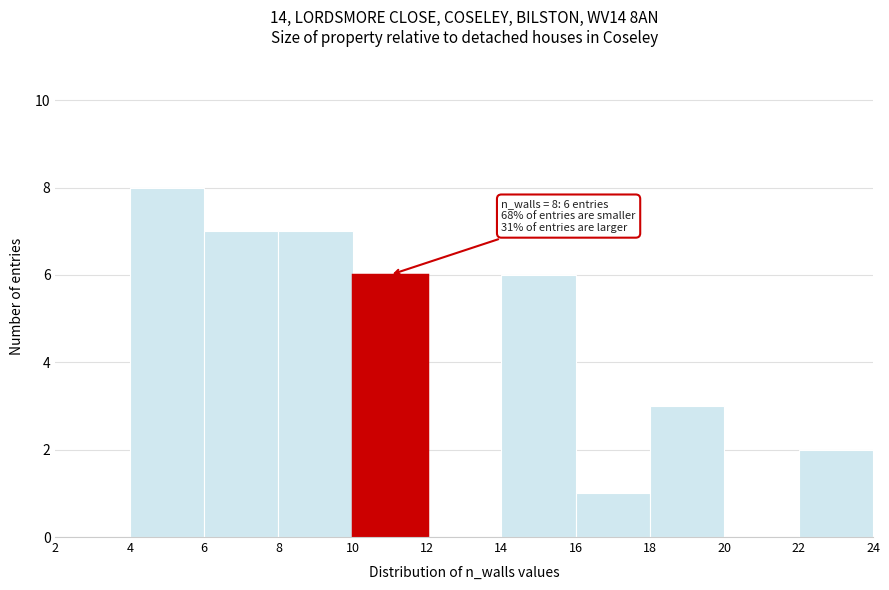

Over which range of the x-axis is the bar tallest?

4 to 6